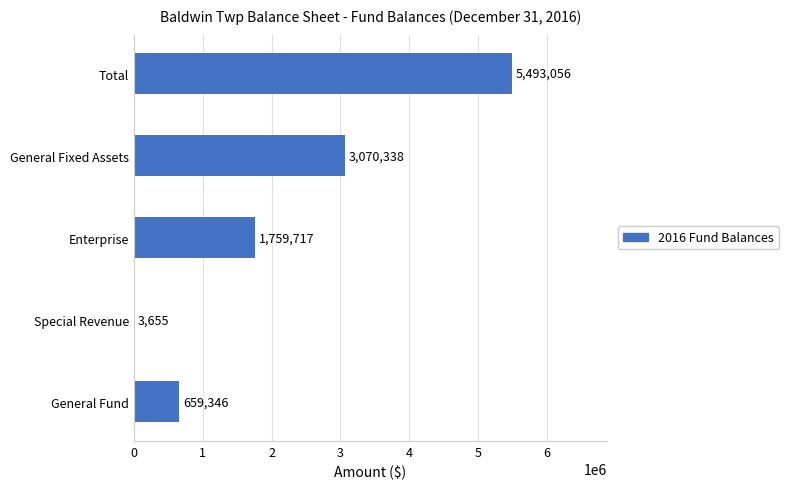

What is the maximum value shown in the chart?

5493056